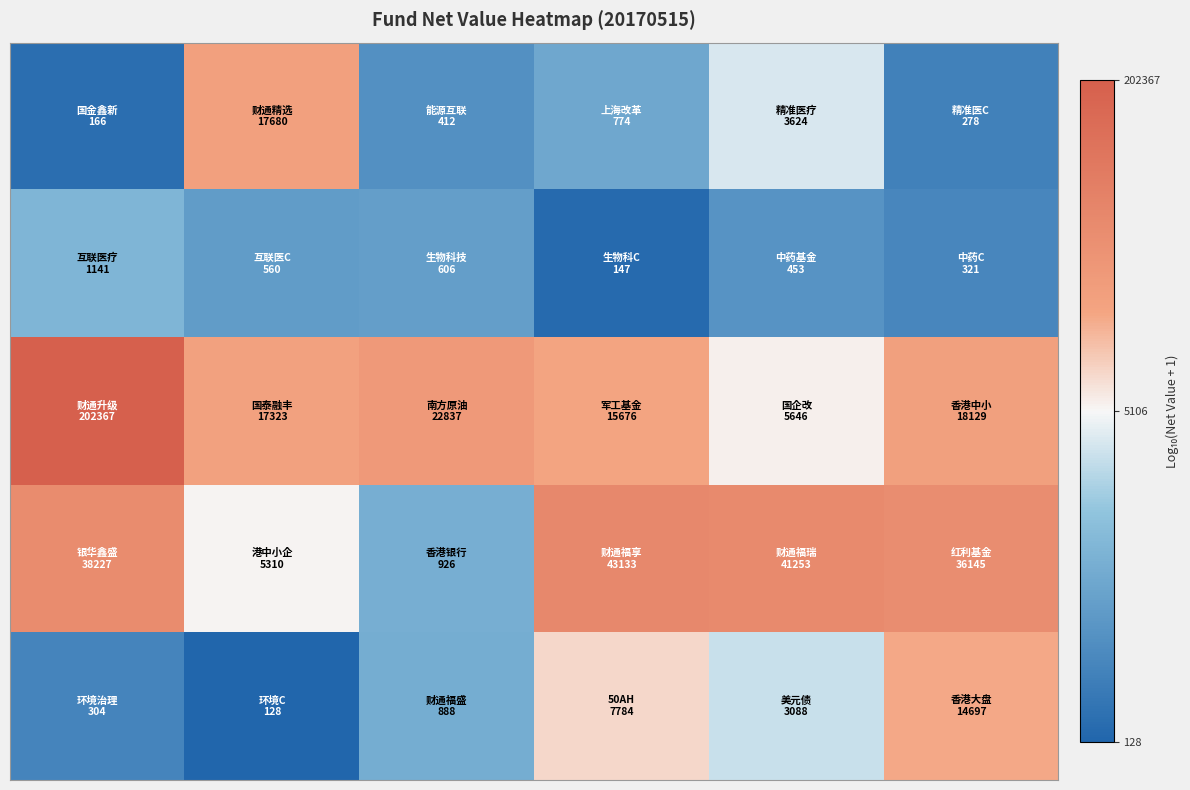

At how many categories does at least one series exceed 4?

6